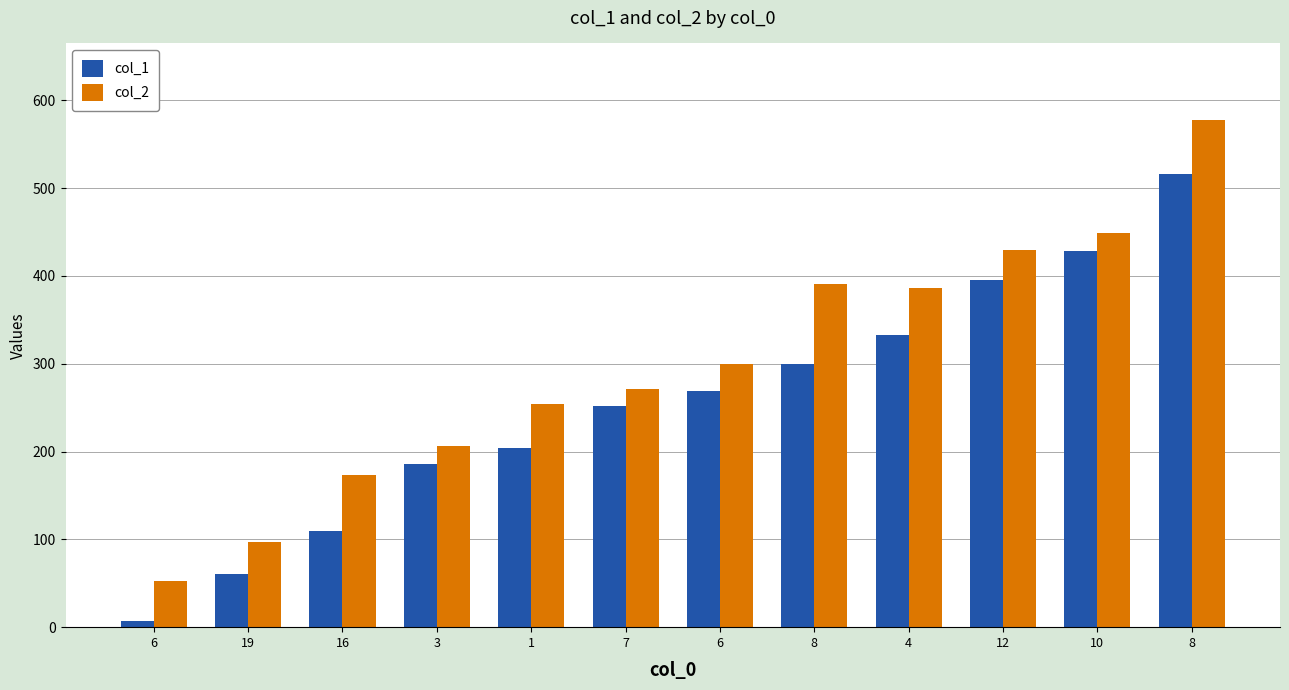

Count the number of data series in this chart.

2